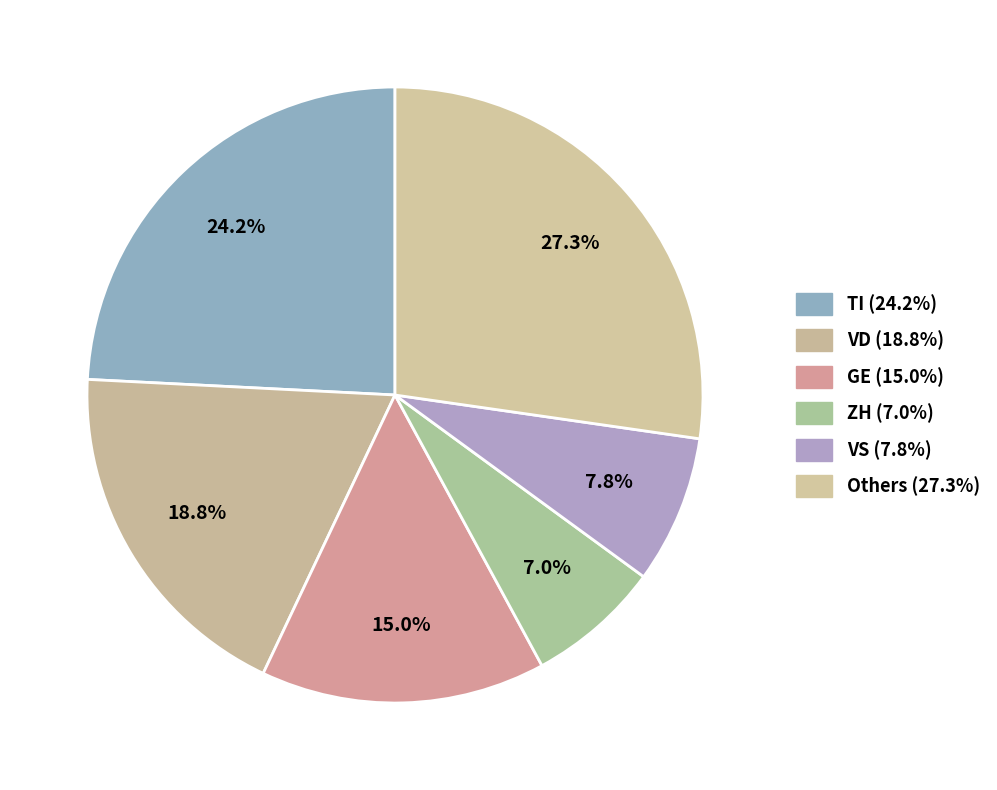

Count the number of slices in the pie.

6